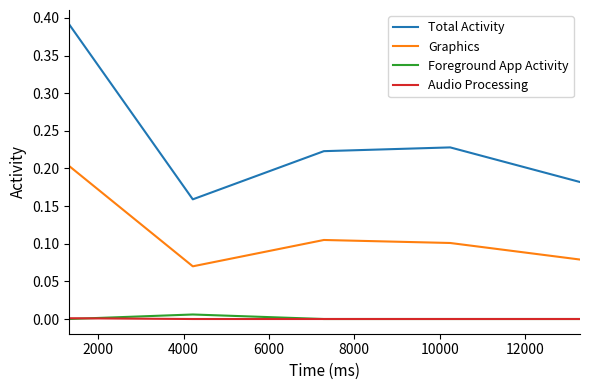

Rank the series by their maximum value, from lowest to highest.

Audio Processing, Foreground App Activity, Graphics, Total Activity